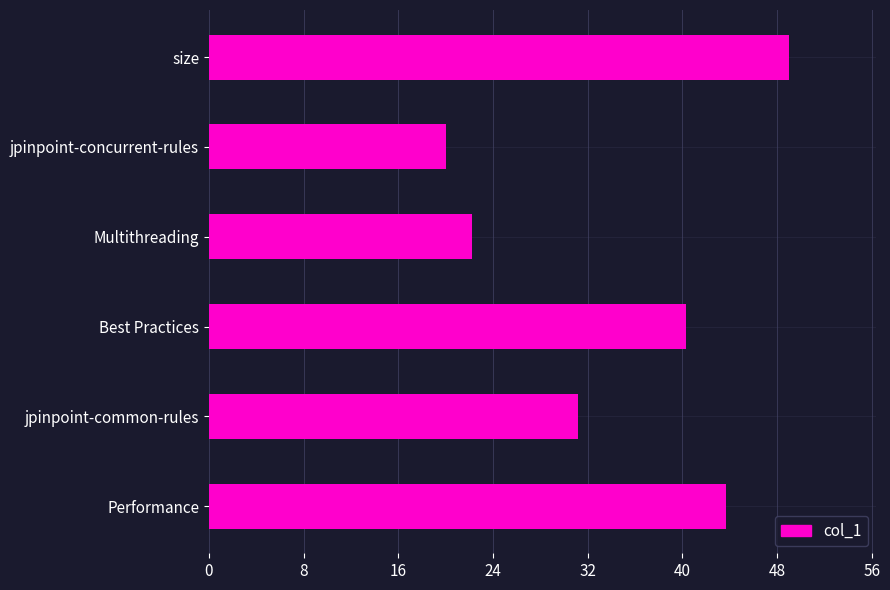

At which category does the chart reach its peak across all series?

size